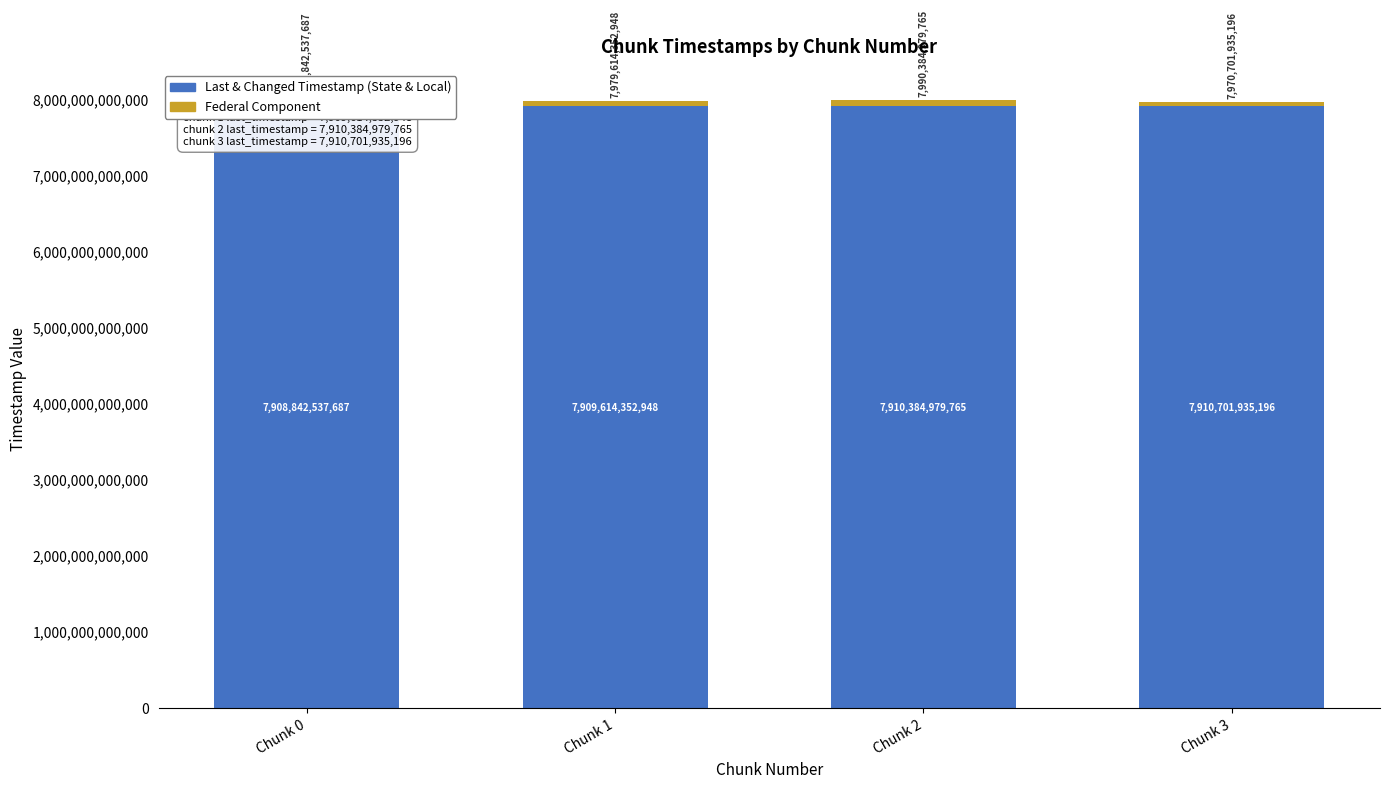

What is the value of the Last & Changed Timestamp (State & Local) bar at the 3rd from the left?

7910384979765